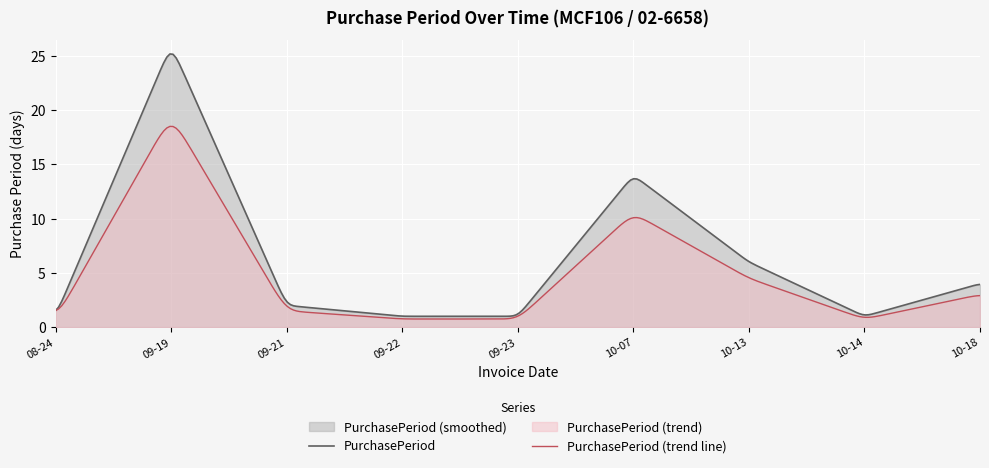

What is the smallest value displayed?

0.8